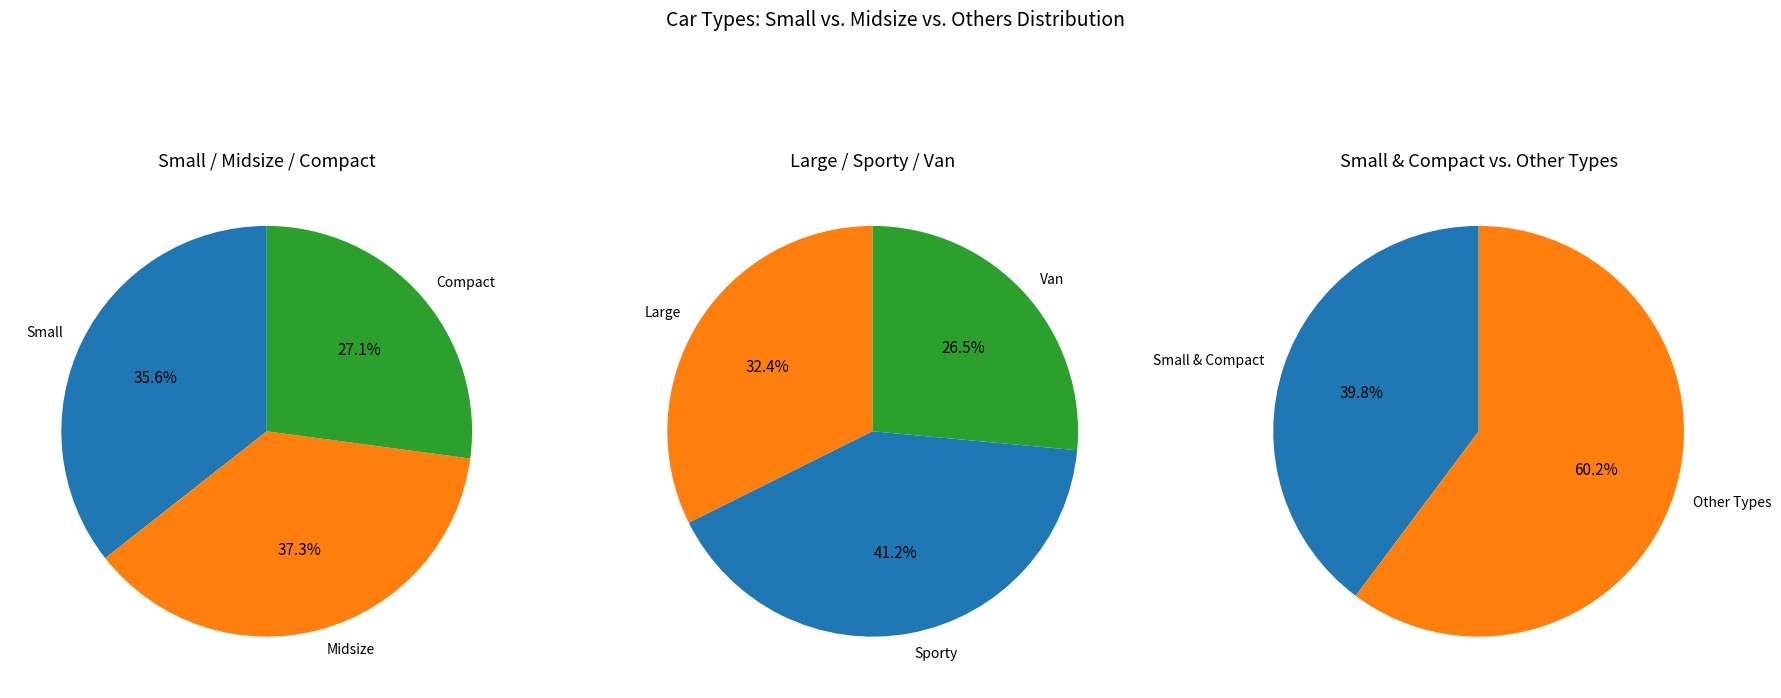

Approximately how many times larger is the value at Midsize compared to Large?

2.0